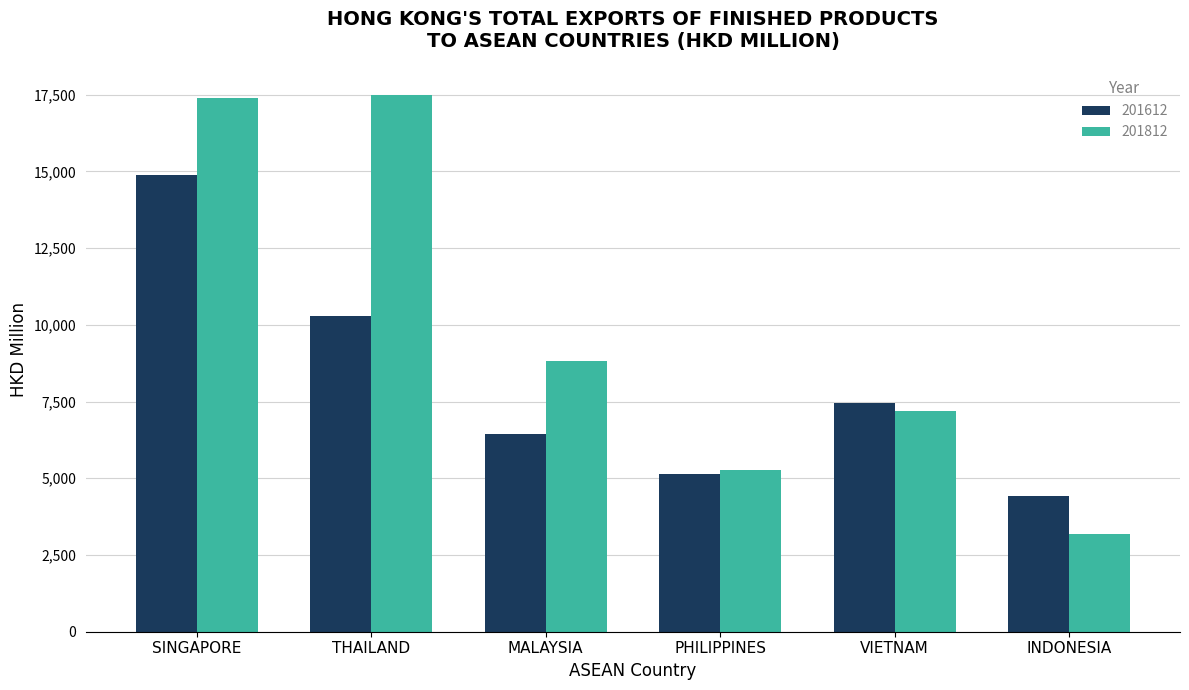

What is the lowest value of the 201812 series?

3195.7